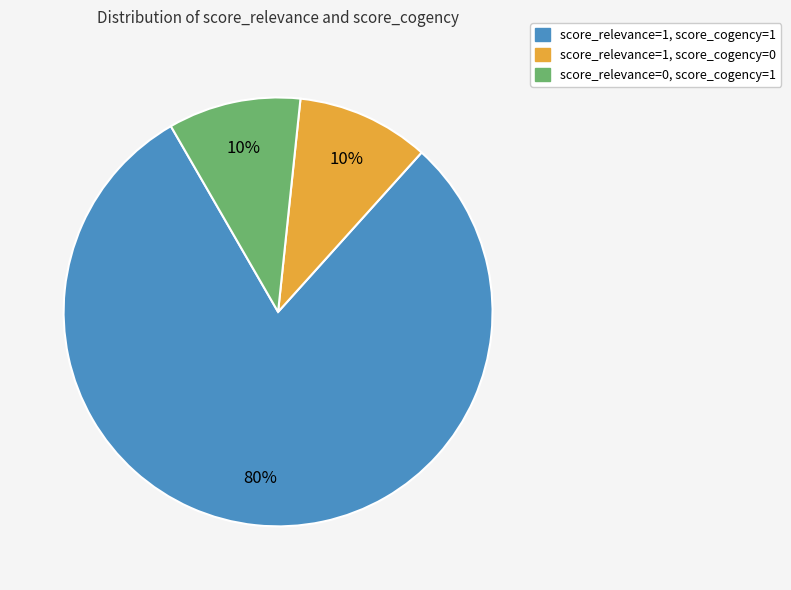

What is the majority slice?

score_relevance=1, score_cogency=1